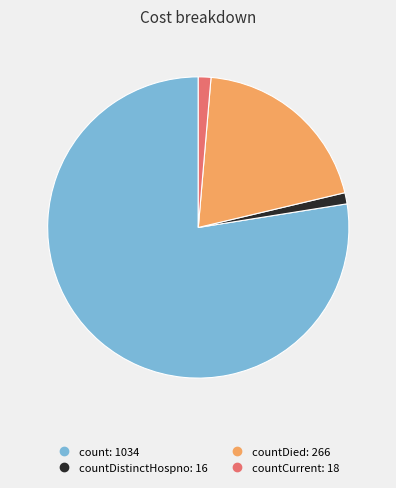

Is there a majority slice in this chart?

Yes